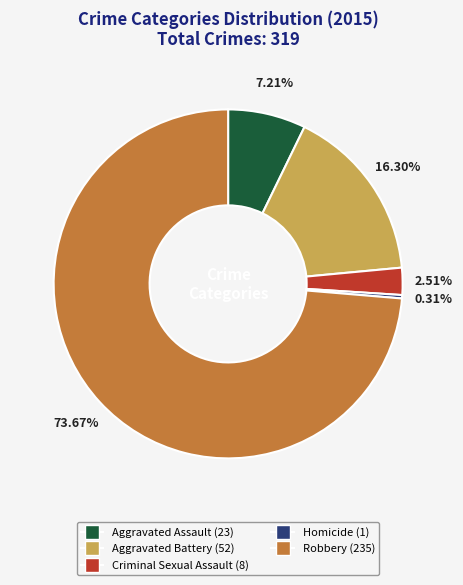

Is the sum of Aggravated Battery and Homicide greater than half?

No